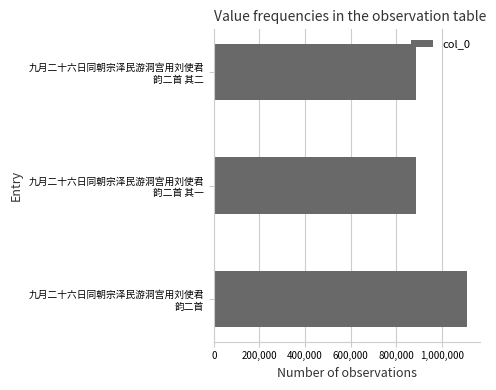

What is the average value?

962964